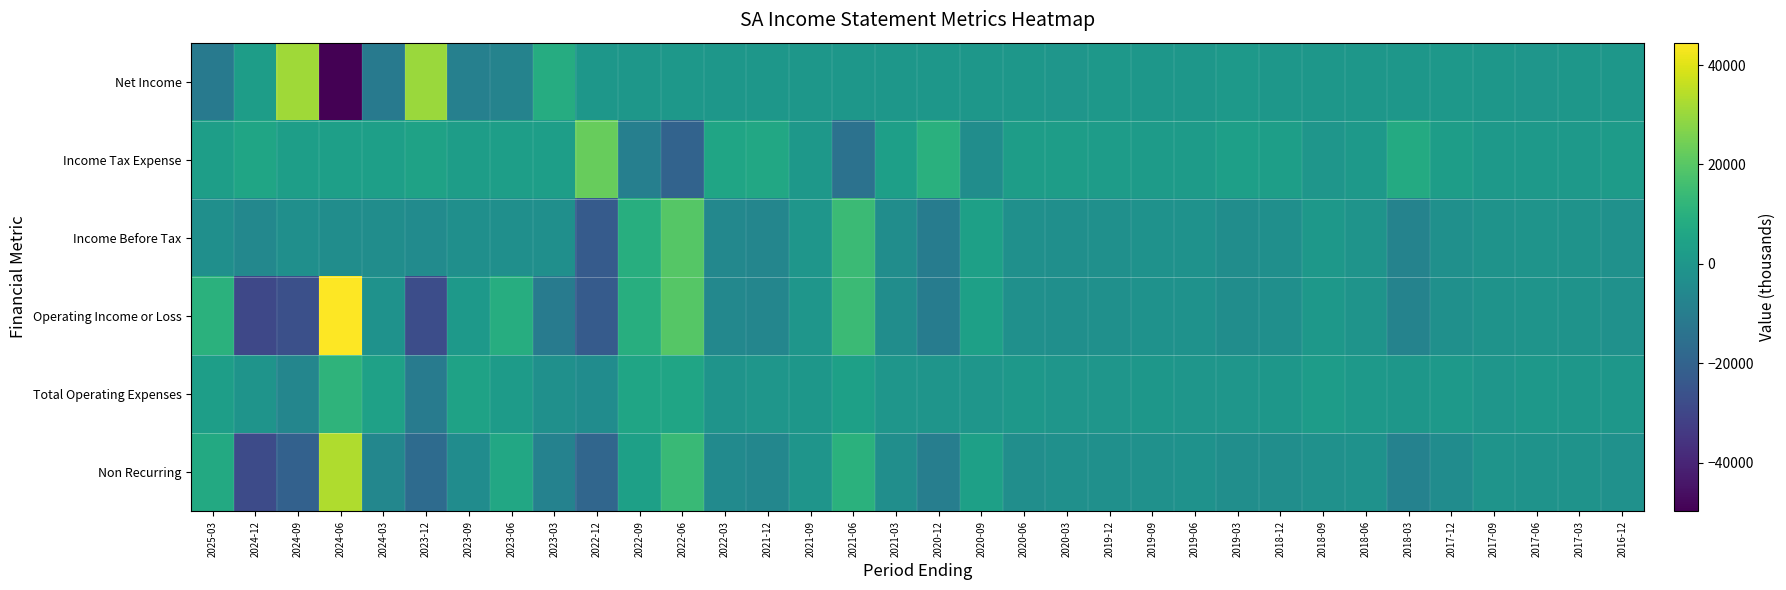

At which category does the chart reach its peak across all series?

2024-06